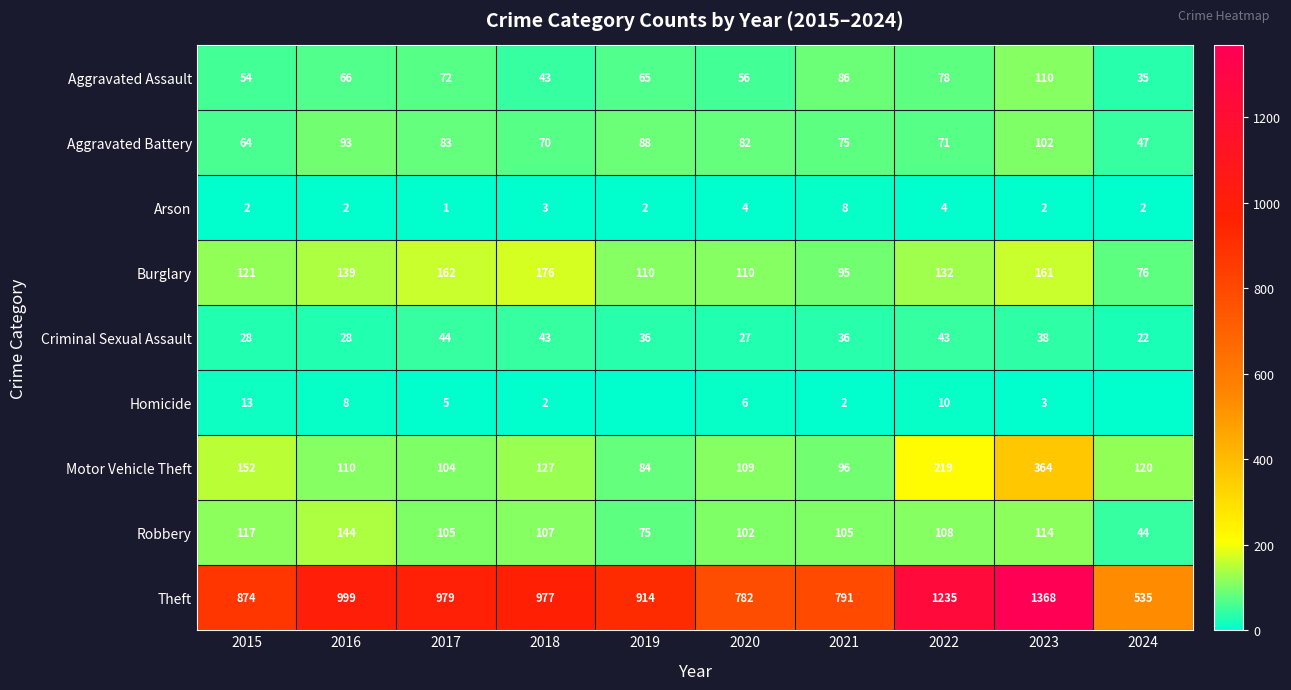

What is the sum of the Burglary values at 2017 and 2021?

257